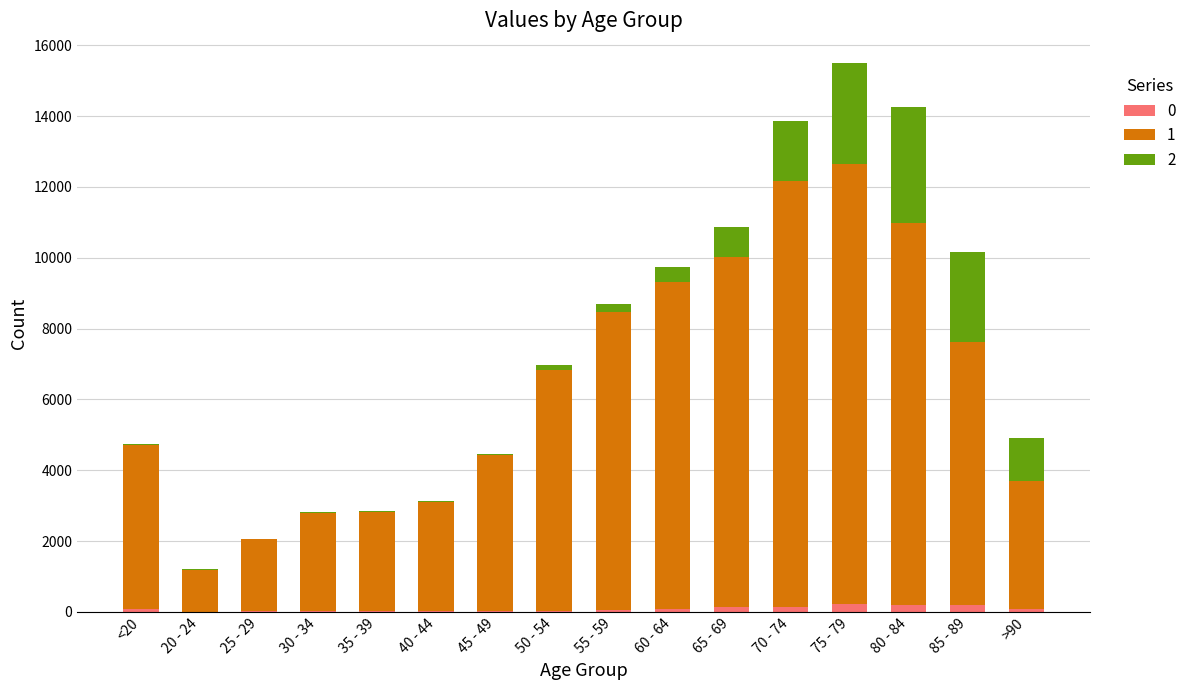

At which category is the sum across all series the highest?

75 - 79